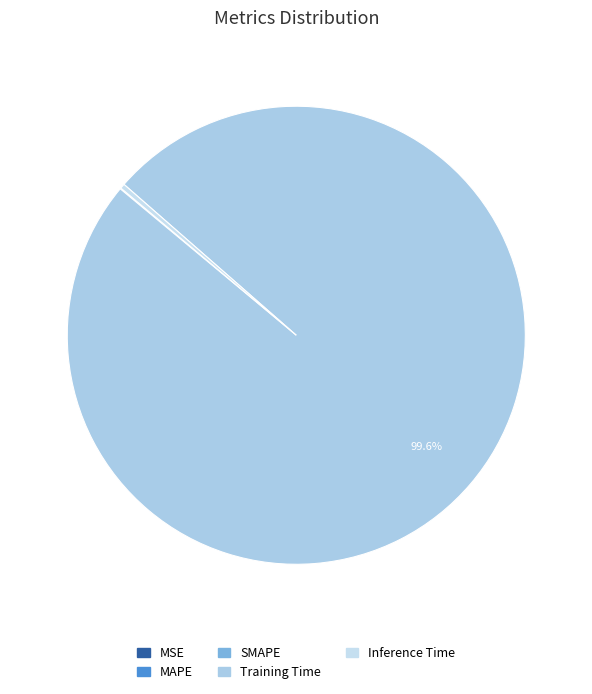

Is there any slice that represents more than half of the pie?

Yes